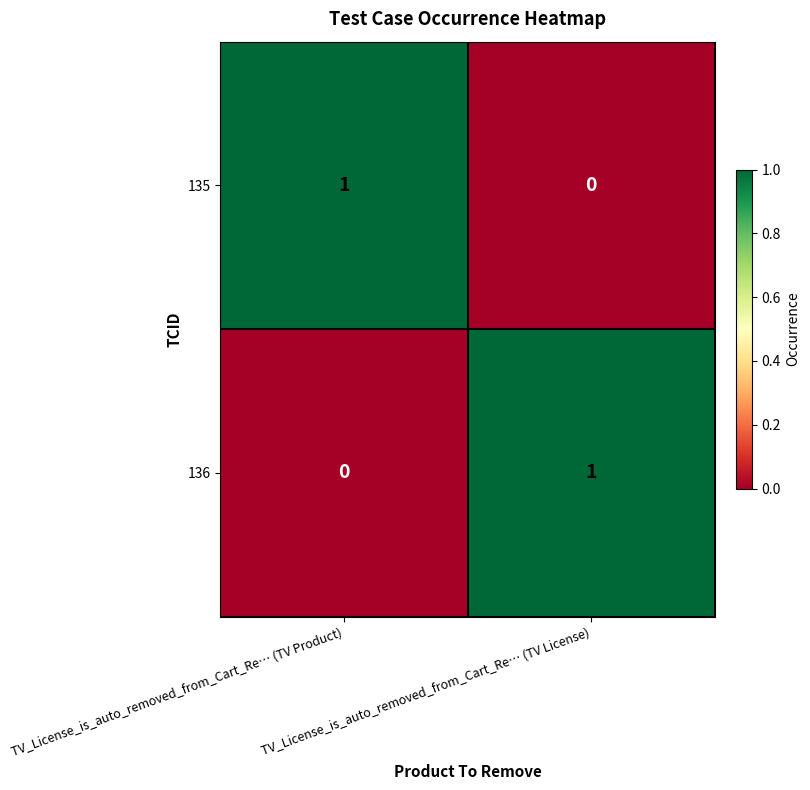

Where is 135 nearest to the value 0?

TV_License_is_auto_removed_from_Cart_Re… (TV License)